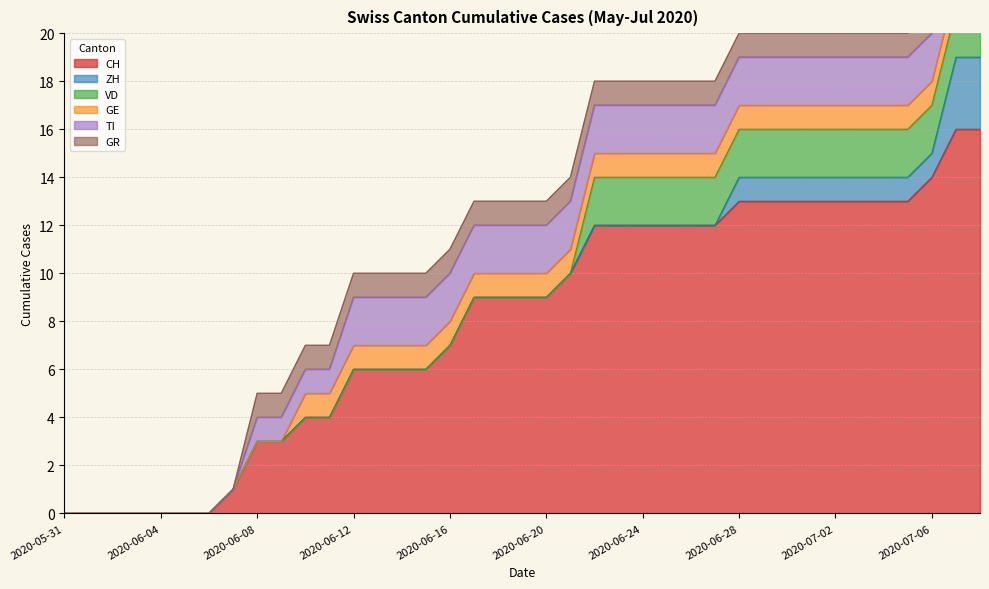

At how many categories does at least one series exceed 8?

22